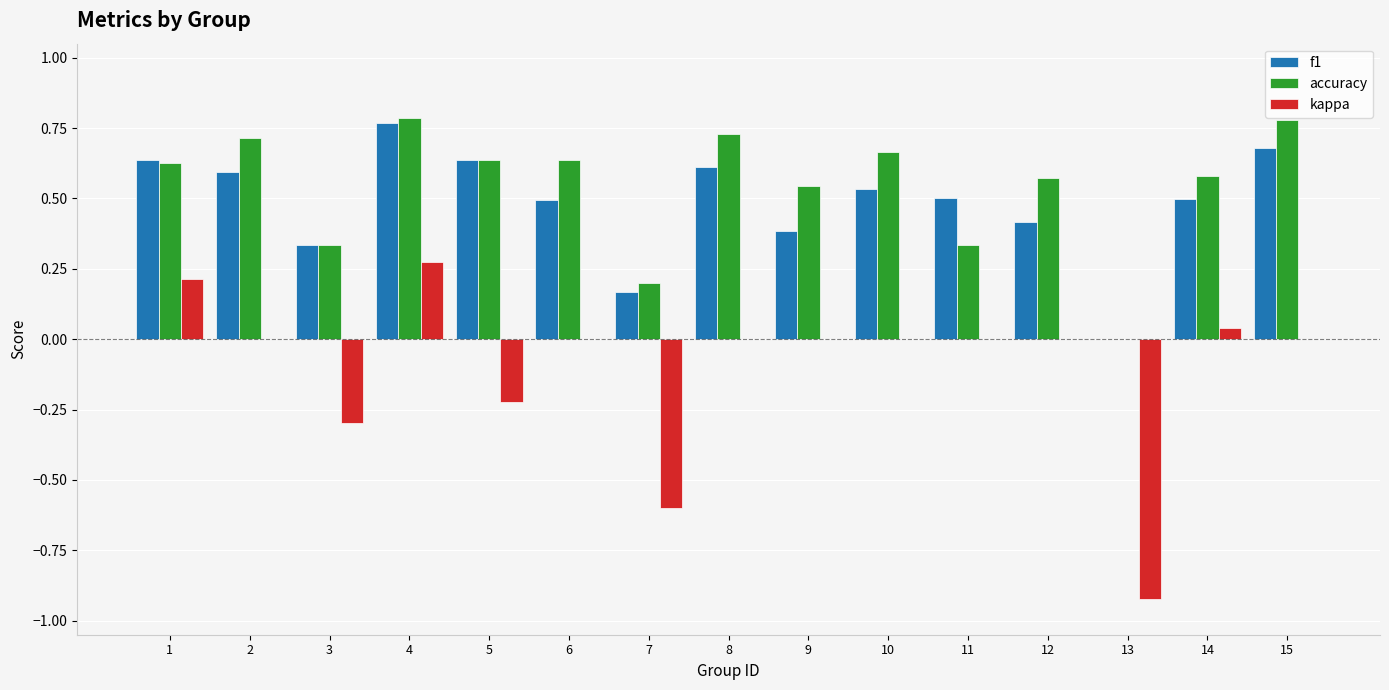

Between 8 and 15, which series saw the biggest shift?

f1